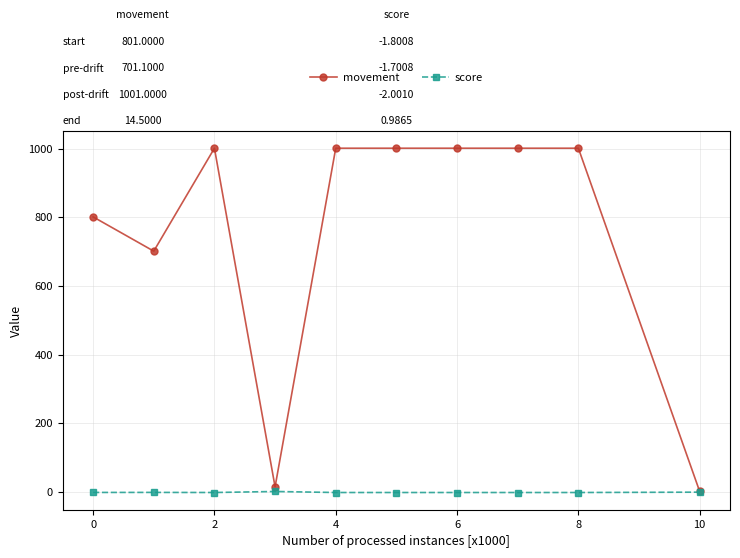

True or false: score has more than 0 points higher than both neighbors.

True